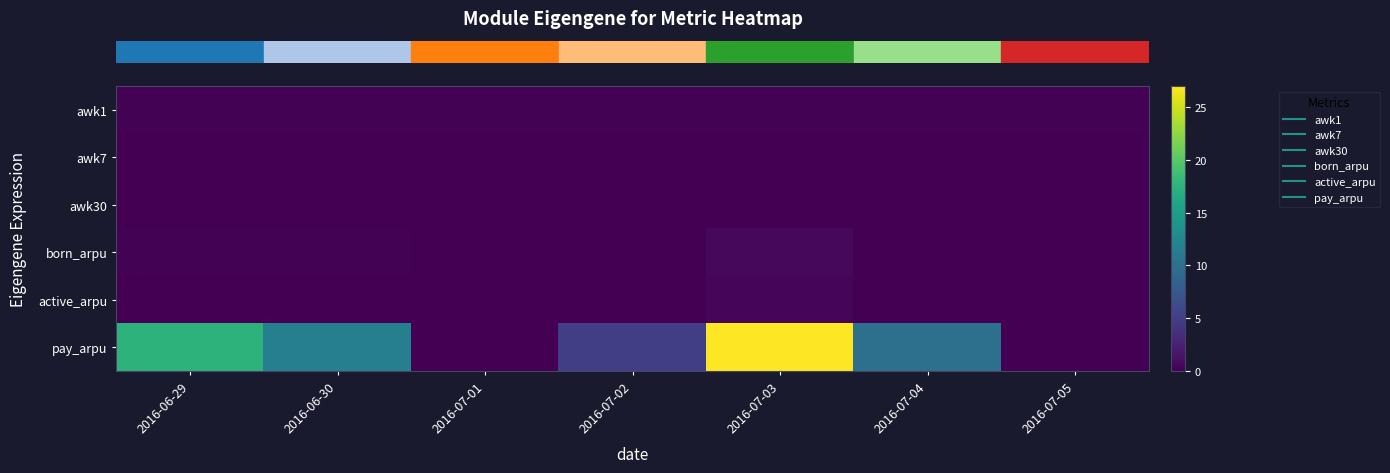

How many categories are shown in the chart?

7